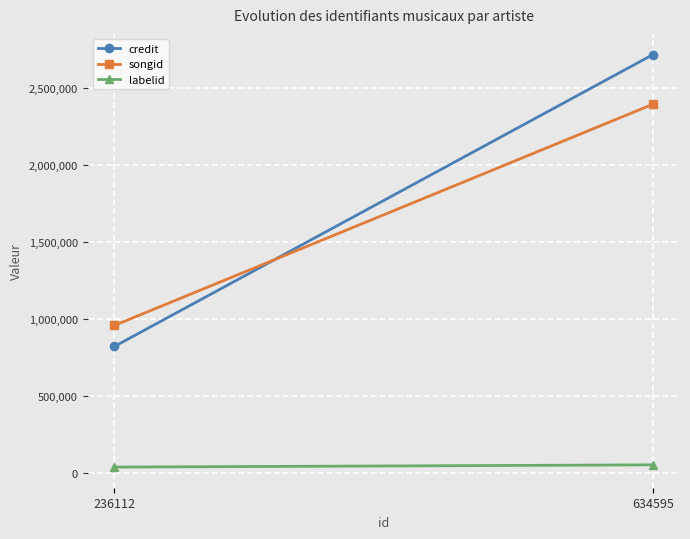

How many songid values are between 958755 and 2392067?

2